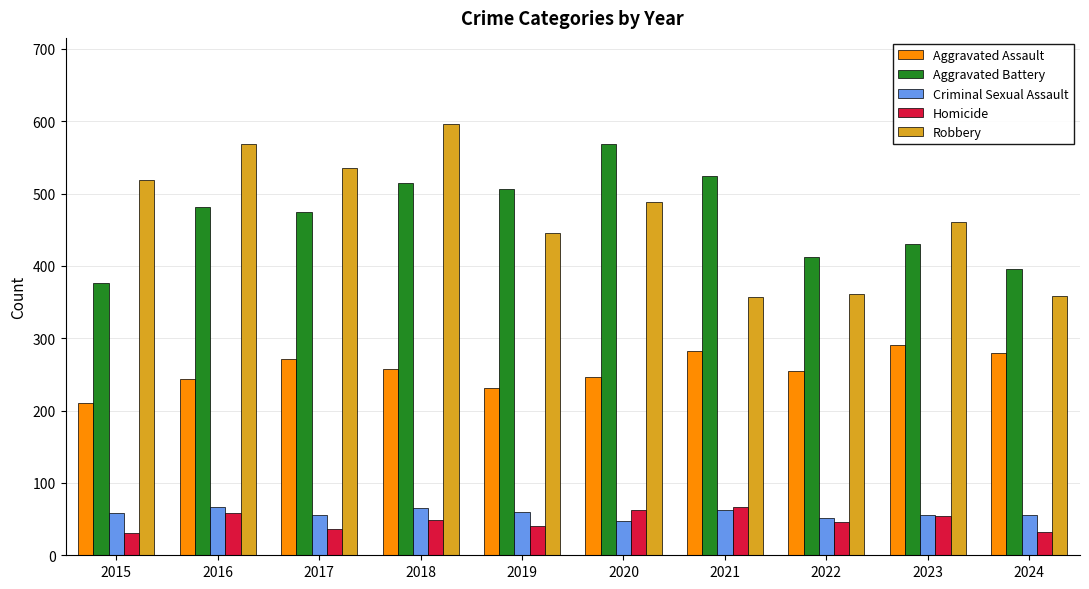

What is the difference between the second highest and minimum values in the Aggravated Battery series?

147